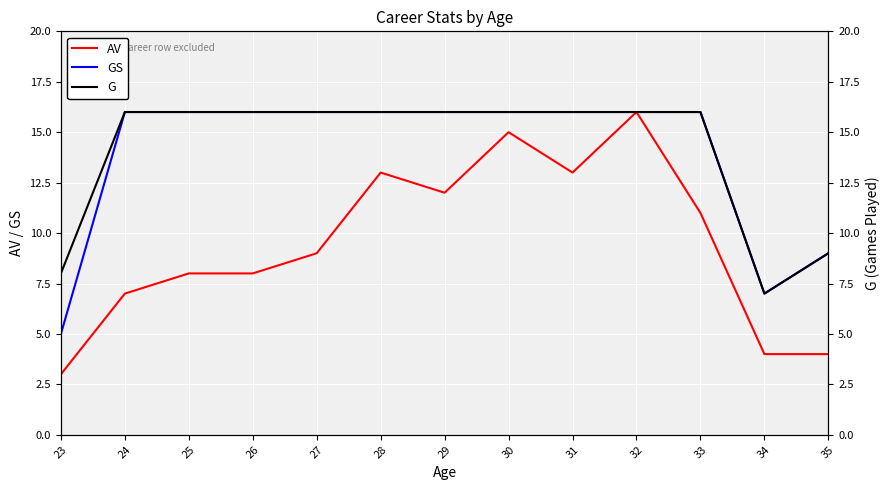

Which has a higher value, 35 or 24?

24